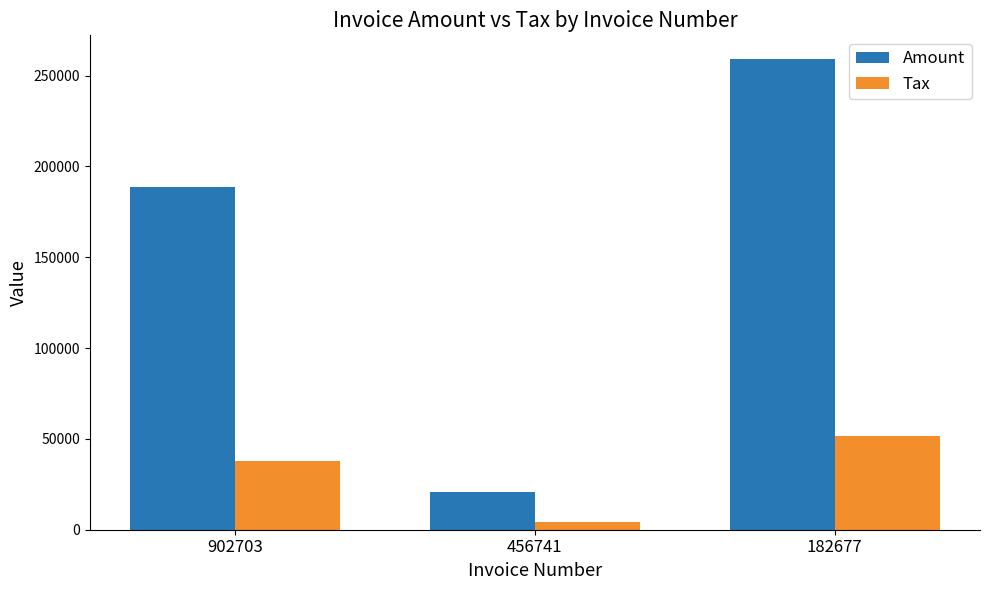

How many values in the Tax series are below 37762?

1